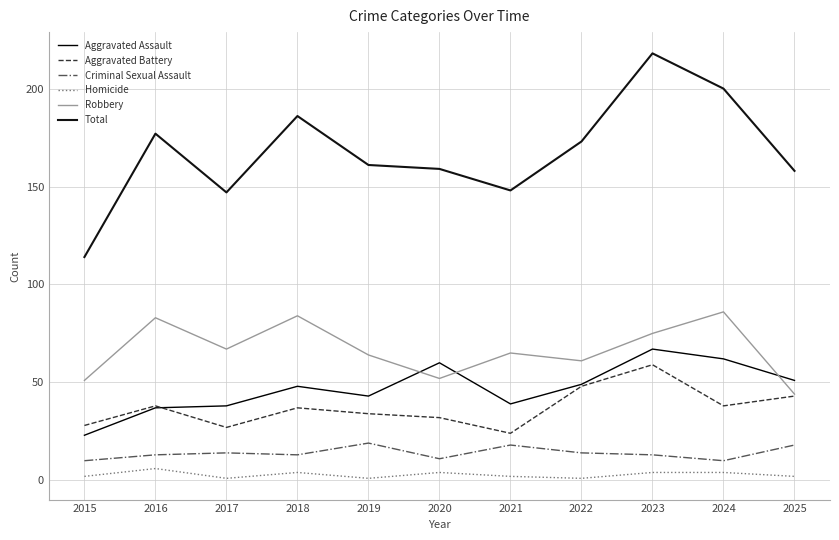

In Total, how many points are higher than both neighbors (excluding endpoints)?

3